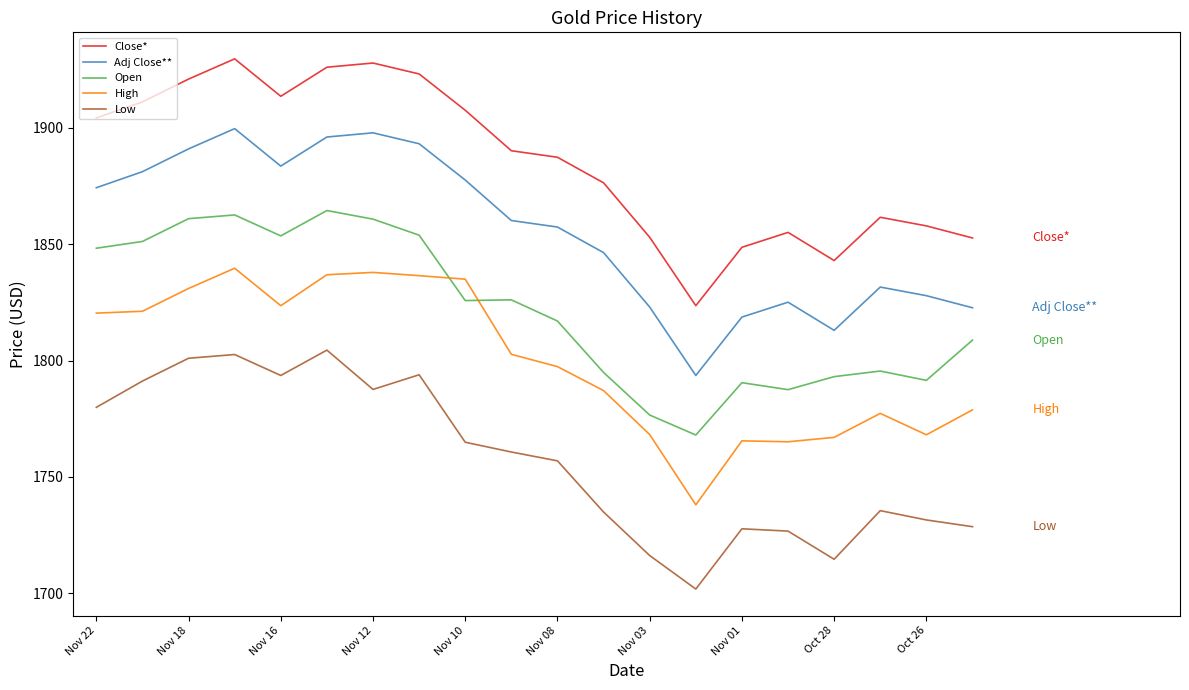

List the series in order of their overall mean, lowest first.

Low, High, Open, Adj Close**, Close*